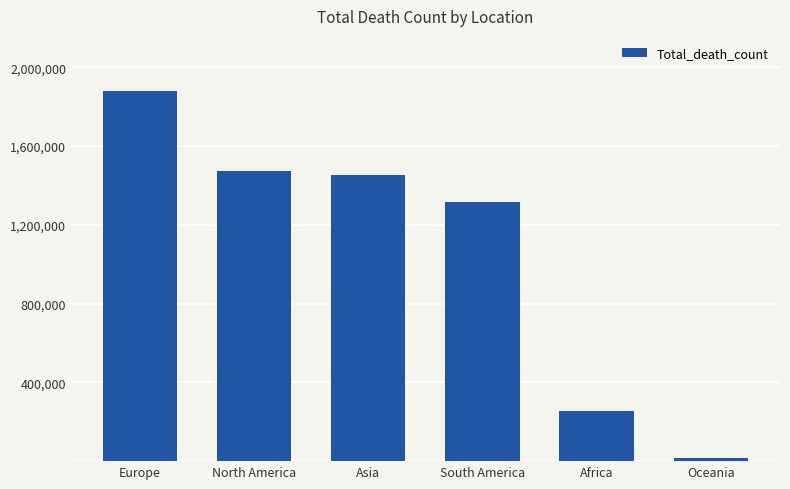

The value at North America is 1002068. True or false?

False